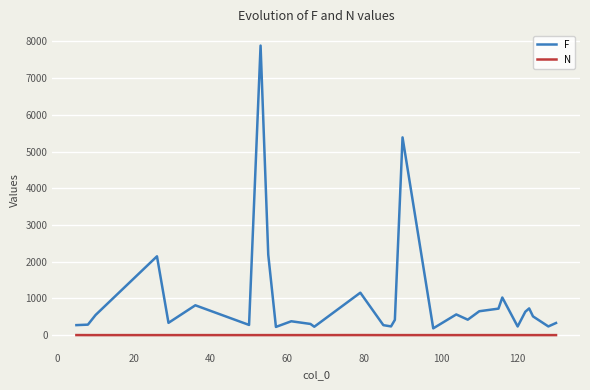

Which series has the largest total across all categories?

F